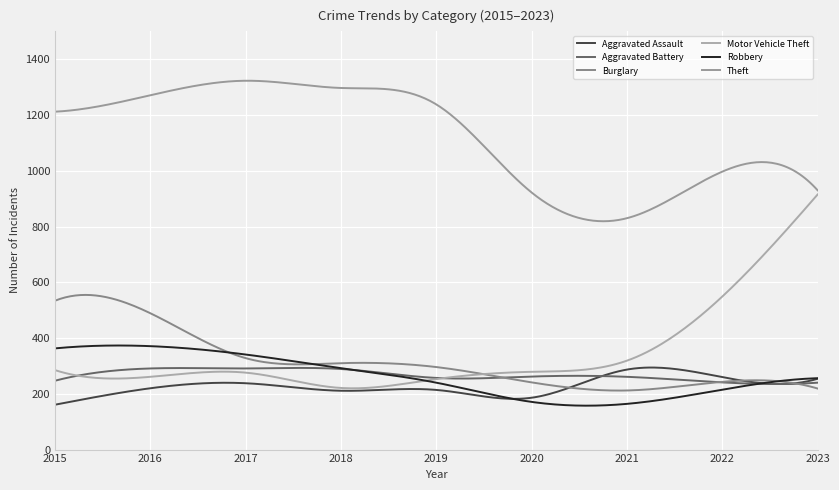

How many lines are shown in the chart?

6